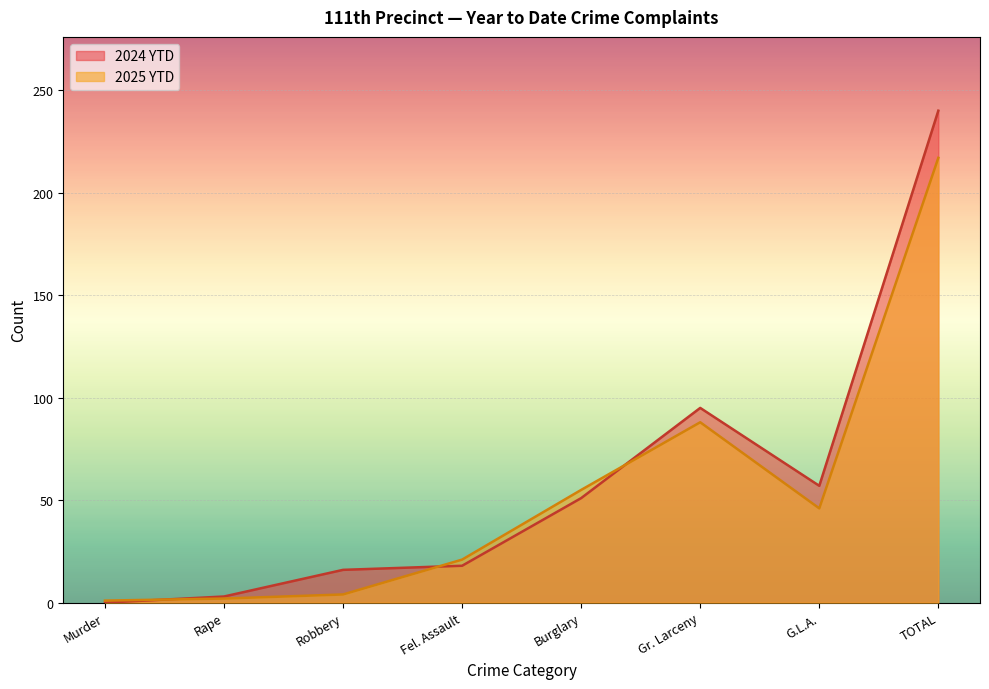

Is it true that 2025 YTD equals 6 at Fel. Assault?

False